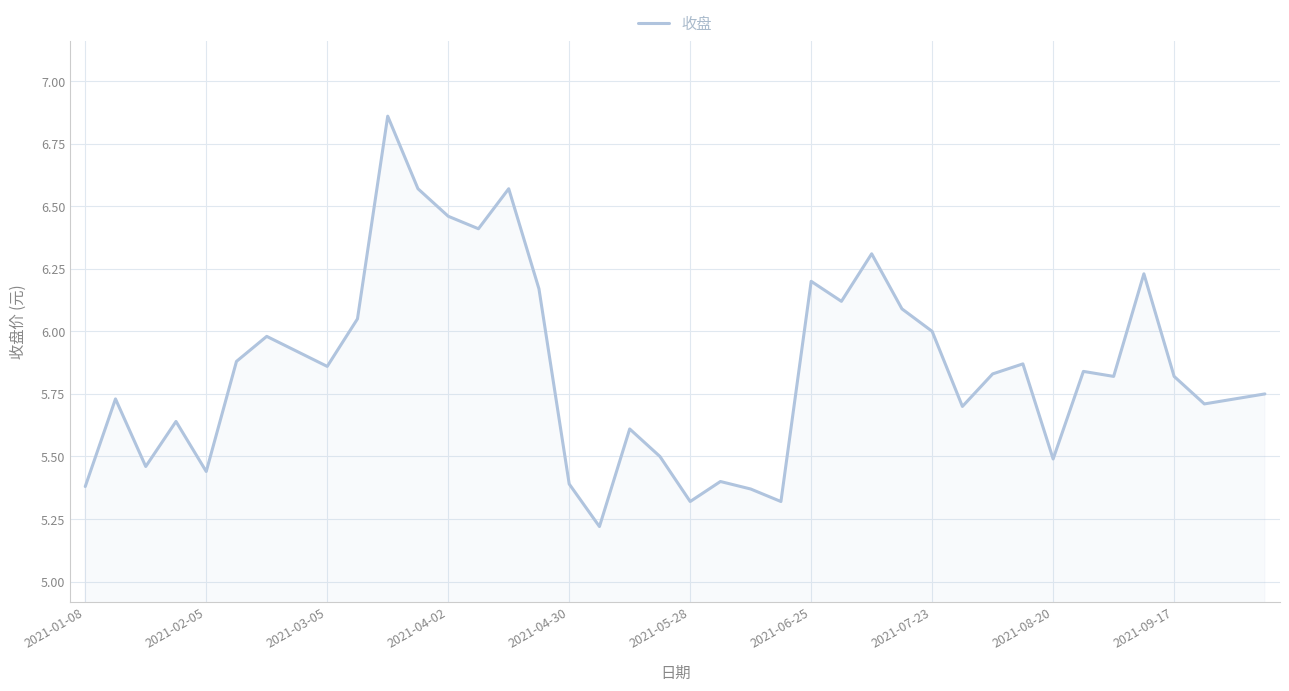

What is the smallest value displayed?

5.2